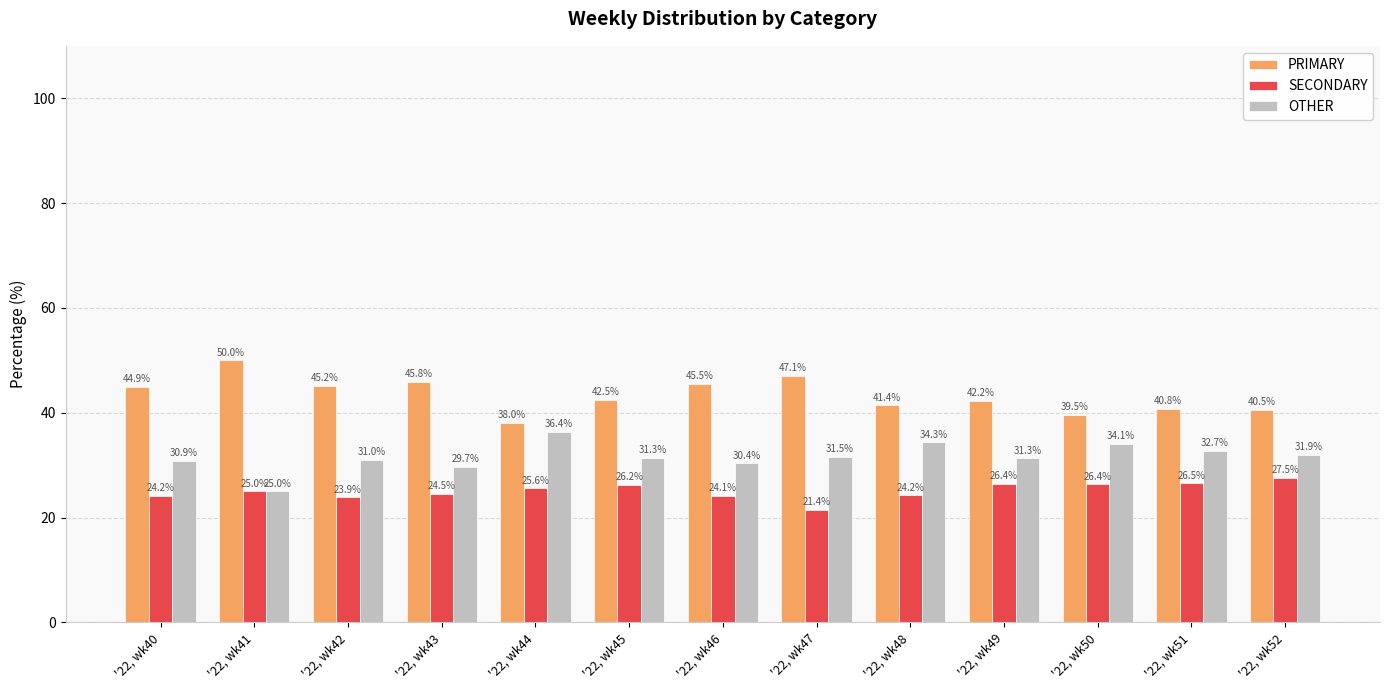

What is the difference between the highest and lowest values at '22, wk40?

20.7